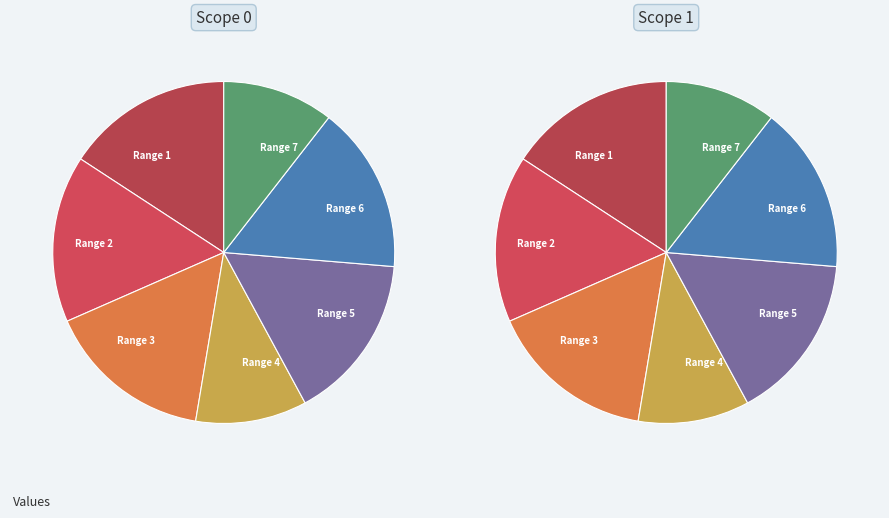

Is the sum of scope_1 and scope_0 greater than half?

Yes